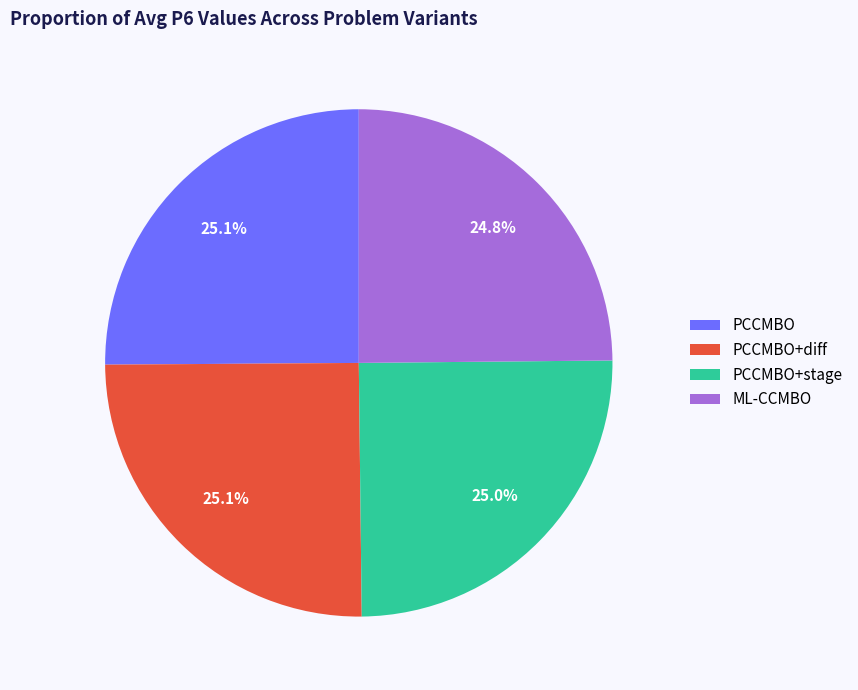

To the nearest percent, what portion does ML-CCMBO represent?

25%